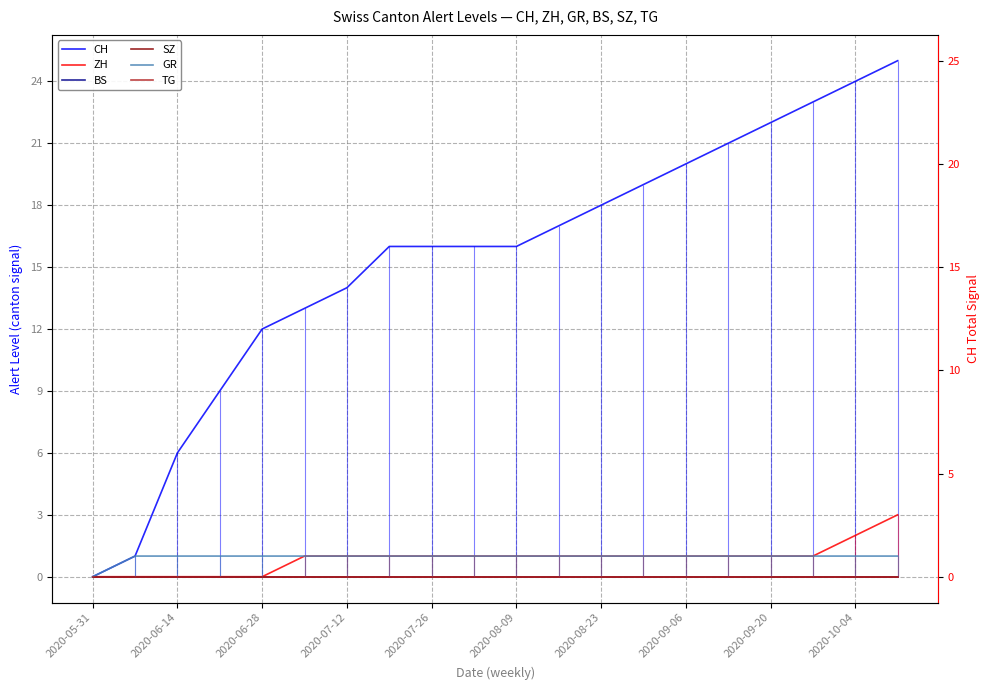

What are all the series names shown in the legend?

CH, ZH, BS, SZ, GR, TG